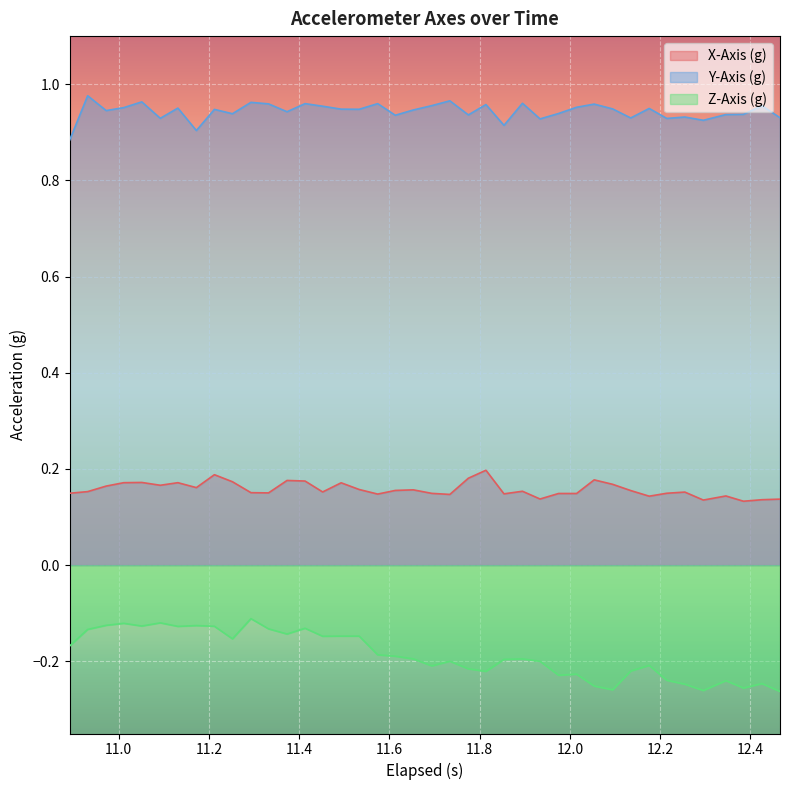

Which series has the largest range (max minus min)?

Z-Axis (g)